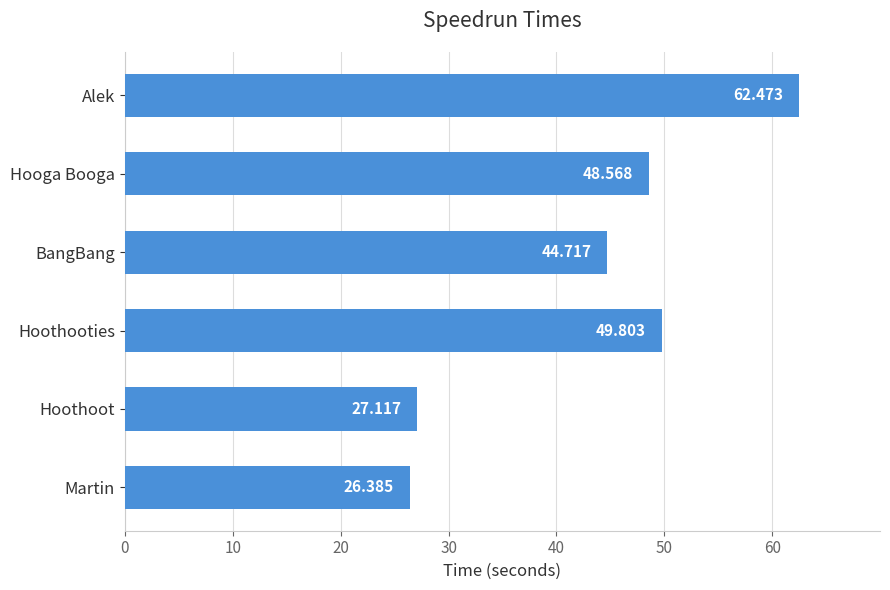

How many data points does each series have?

6